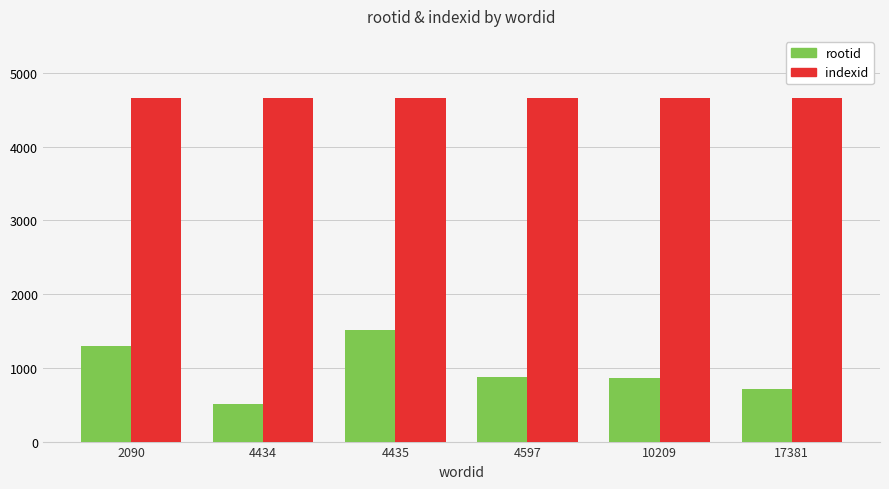

Which series has the widest spread of values?

rootid